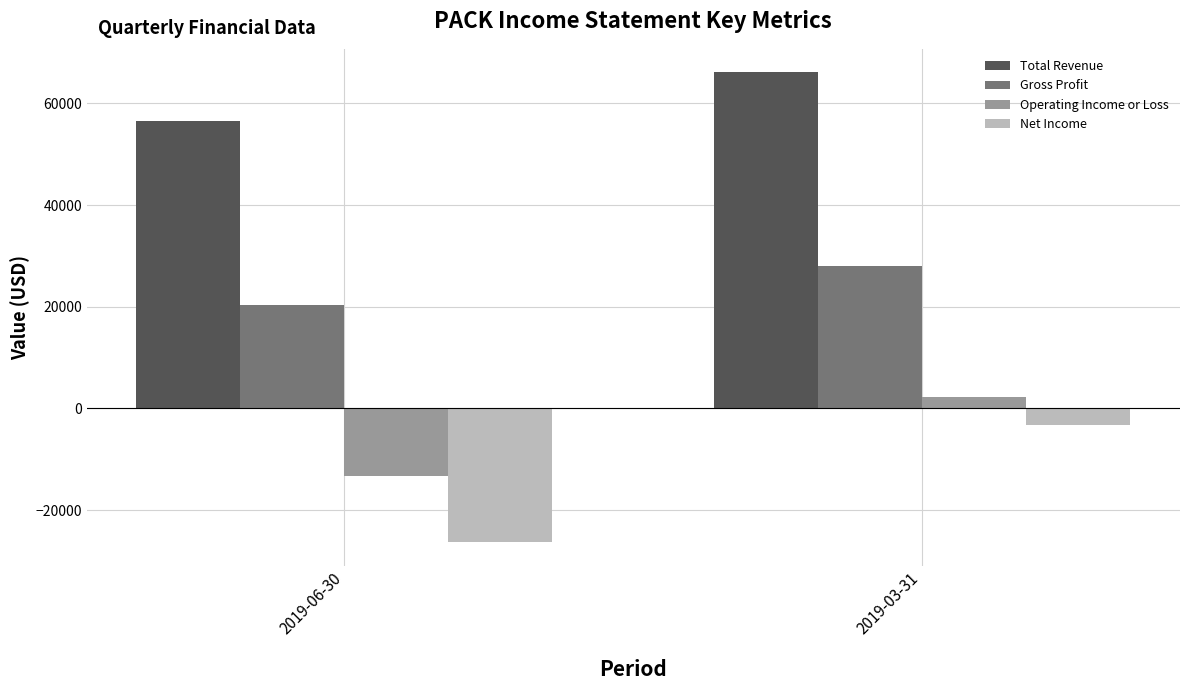

At 2019-03-31, list the series in order from smallest to largest.

Net Income, Operating Income or Loss, Gross Profit, Total Revenue